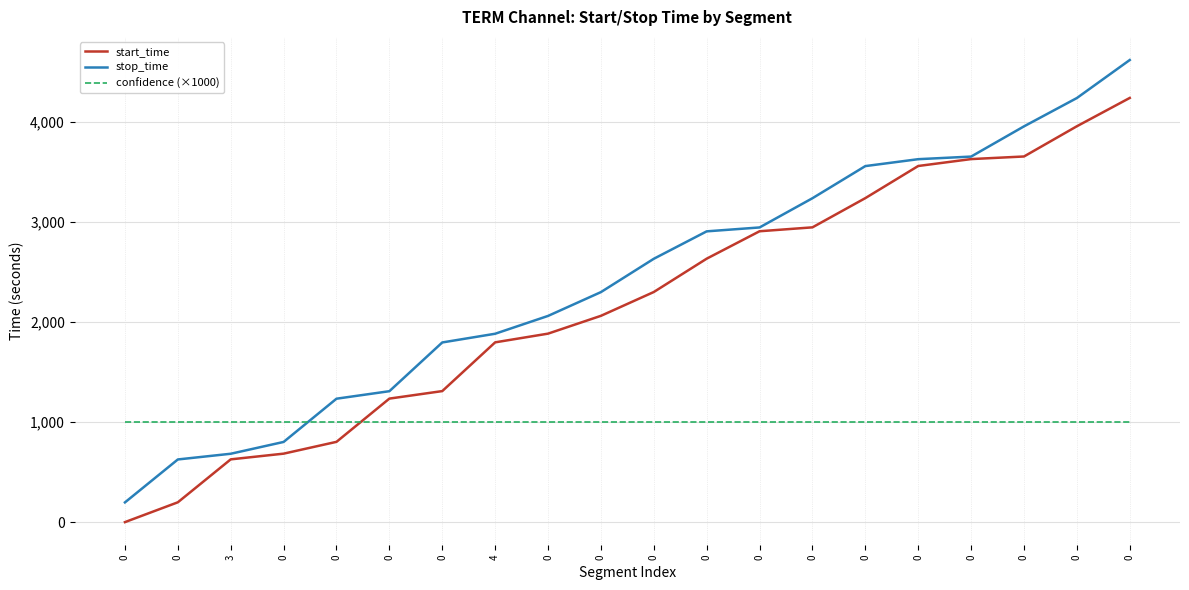

What is the total value across all series at 0?

1199